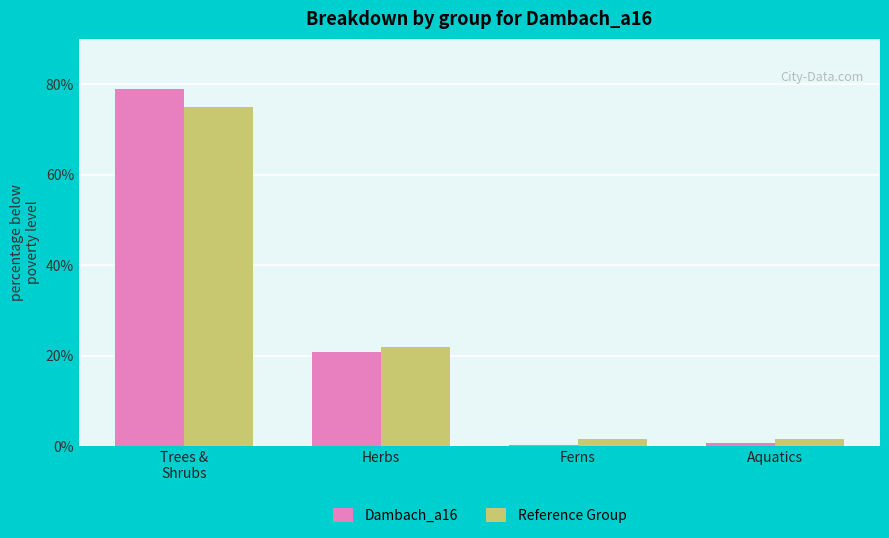

Between Trees &
Shrubs and Aquatics, which series saw the biggest shift?

Dambach_a16